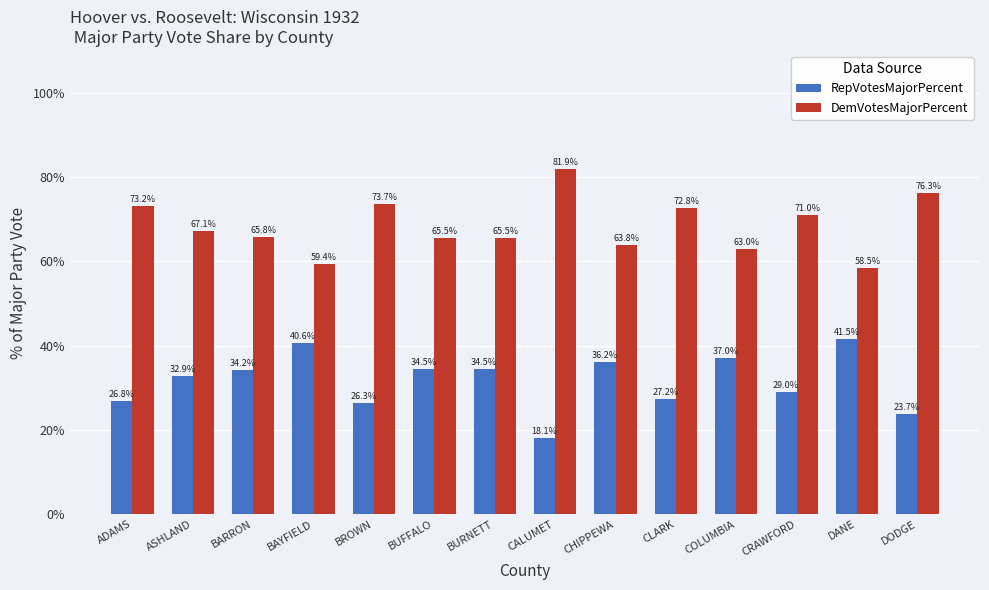

What is the greatest value displayed?

81.9